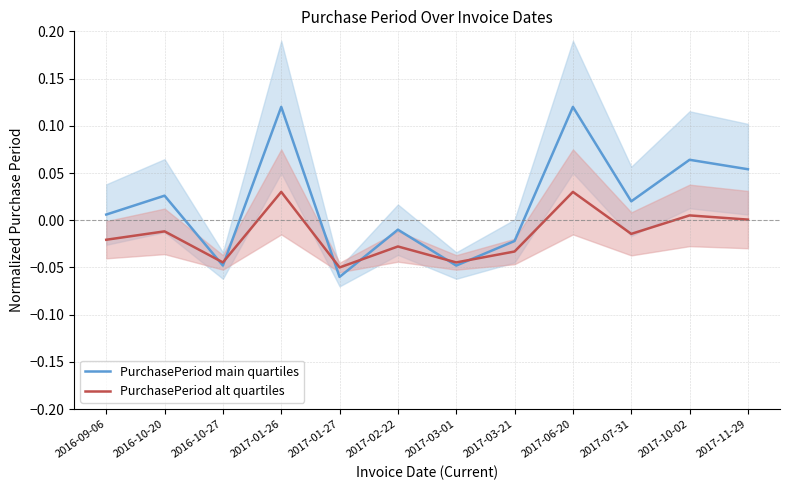

In PurchasePeriod alt quartiles, how many points are higher than both neighbors (excluding endpoints)?

5